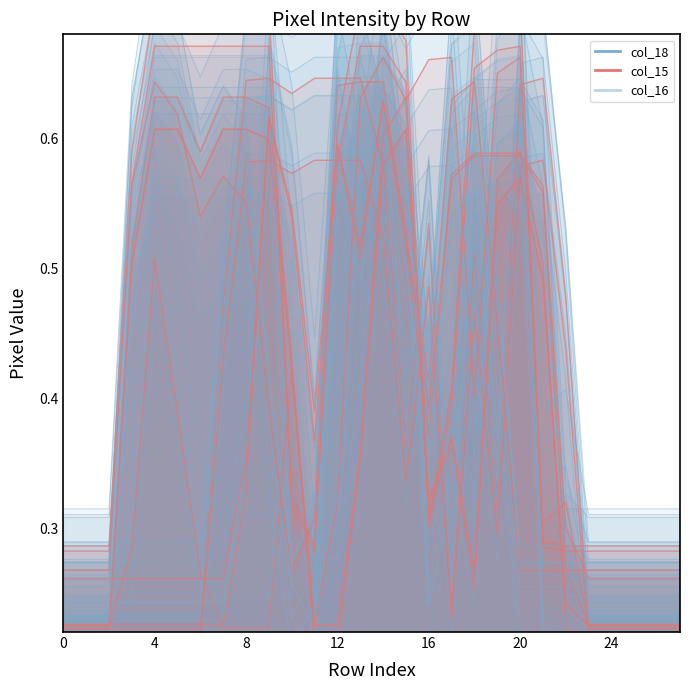

What is the sum of all col_16 values?

12.9